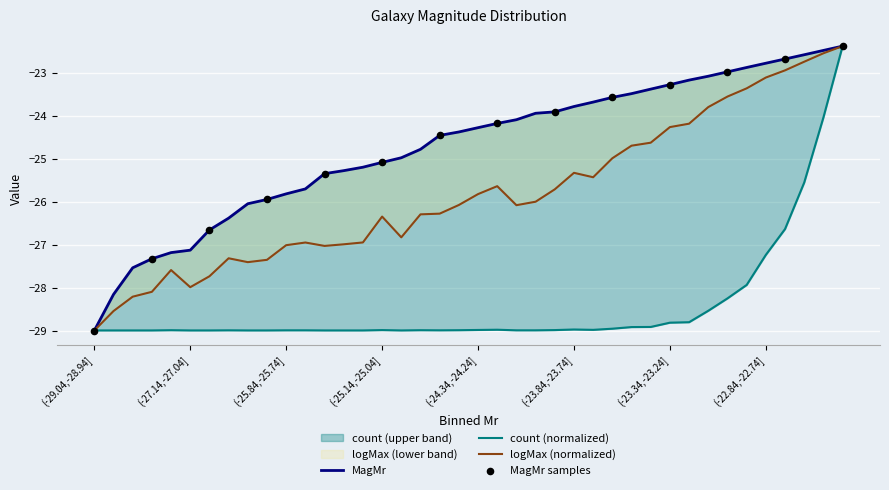

Which series has the widest spread of Y values?

MagMr